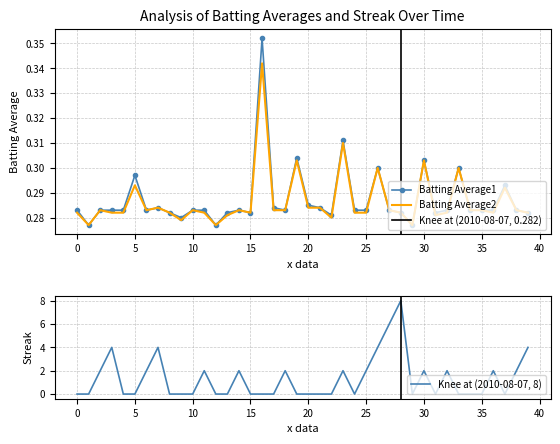

The Batting Average2 series shows 0.4 at 35. True or false?

False